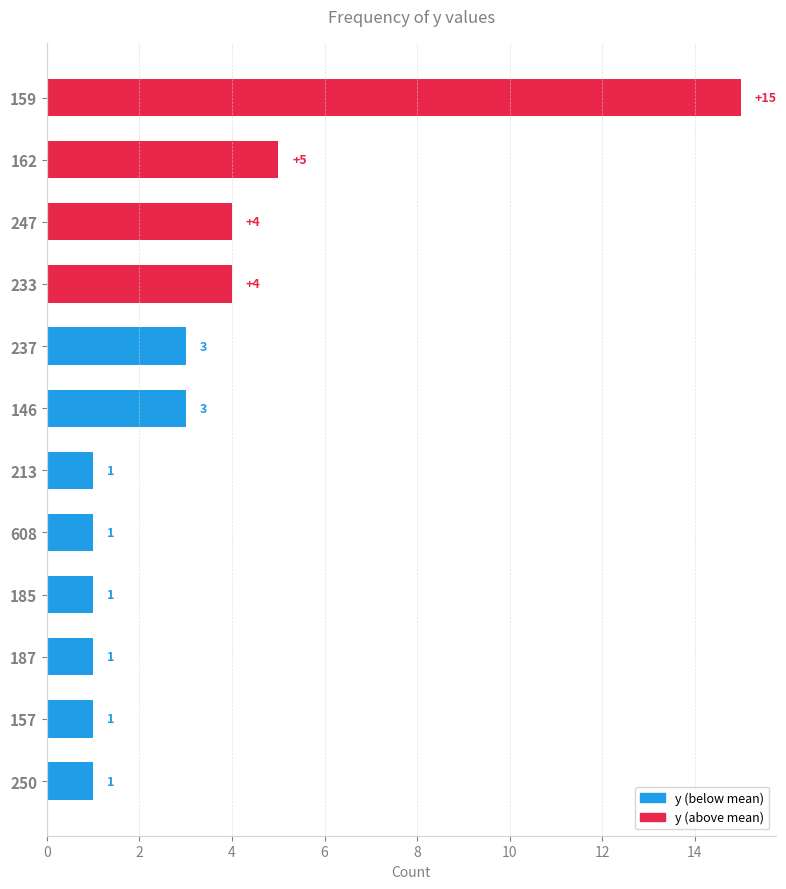

Reading bottom to top, list all the values displayed in this chart.

250=1	157=1	187=1	185=1	608=1	213=1	146=3	237=3	233=4	247=4	162=5	159=15